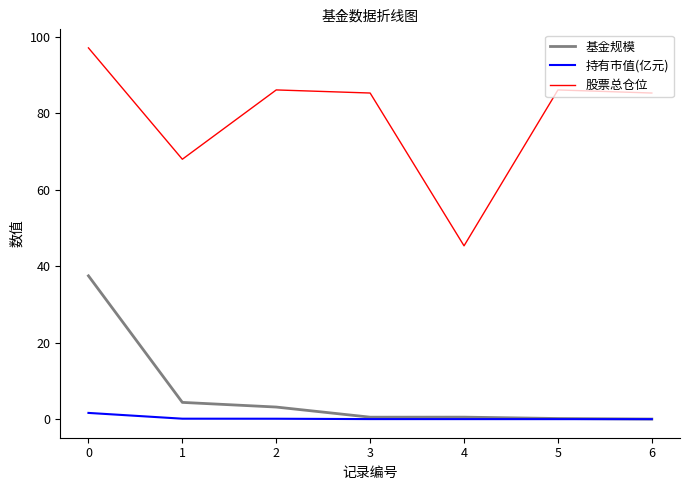

True or false: 持有市值(亿元) and 股票总仓位 intersect in this chart.

False